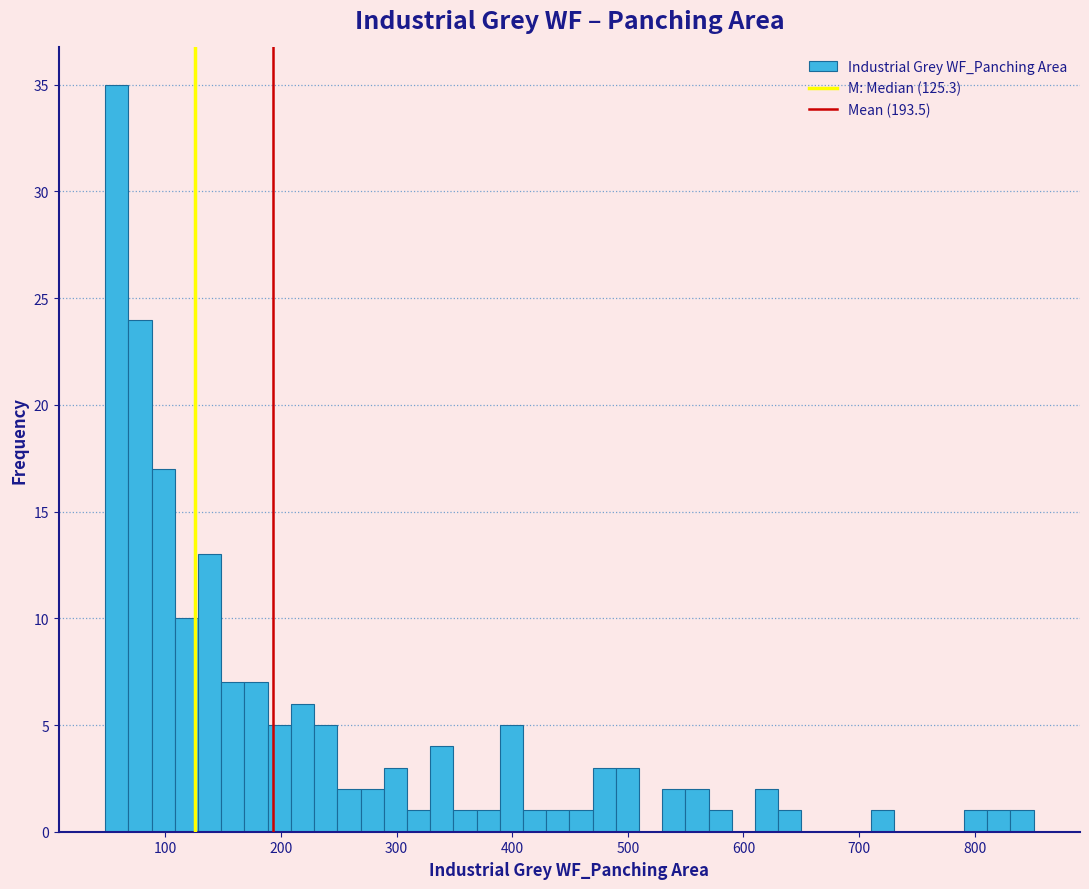

Read against the x-axis, roughly where is the centre of the tallest bar?

60